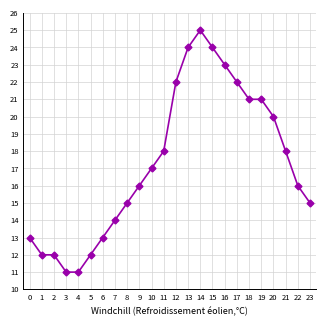

What is the sum of the values at 21 and 14?

43